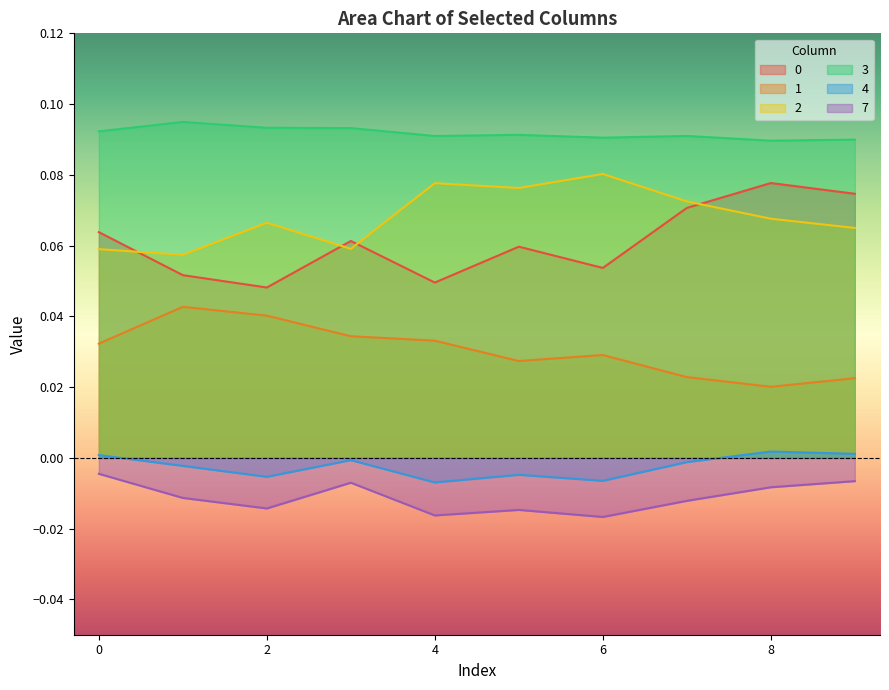

What are all the series names shown in the legend?

0, 1, 2, 3, 4, 7